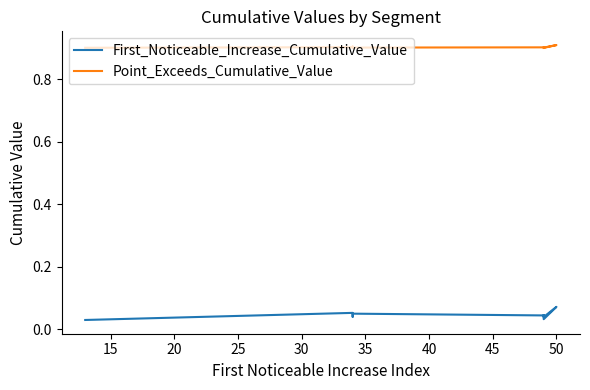

True or false: Point_Exceeds_Cumulative_Value and First_Noticeable_Increase_Cumulative_Value intersect in this chart.

False